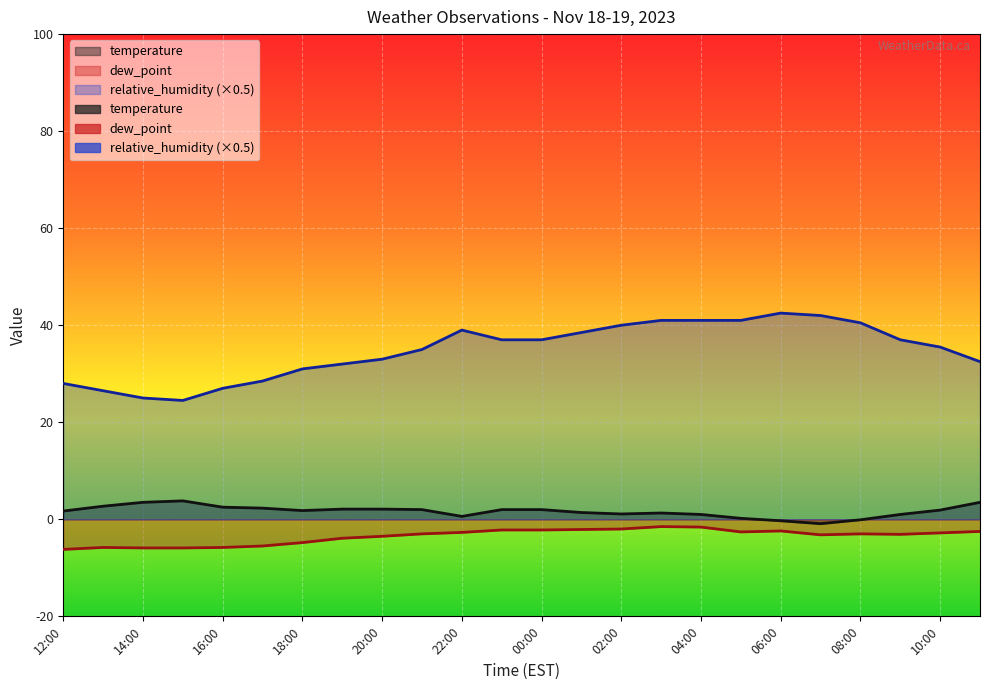

Reading left to right, extract all data points from this chart.

temperature: 12:00=1.7	13:00=2.7	14:00=3.5	15:00=3.8	16:00=2.5	17:00=2.3	18:00=1.8	19:00=2.1	20:00=2.1	21:00=2.0	22:00=0.6	23:00=2.0	00:00=2.0	01:00=1.4	02:00=1.1	03:00=1.3	04:00=1.0	05:00=0.2	06:00=-0.3	07:00=-0.9	08:00=-0.1	09:00=1.0	10:00=1.9	11:00=3.5
dew_point: 12:00=-6.2	13:00=-5.8	14:00=-5.9	15:00=-5.9	16:00=-5.8	17:00=-5.5	18:00=-4.8	19:00=-3.9	20:00=-3.5	21:00=-3.0	22:00=-2.7	23:00=-2.2	00:00=-2.2	01:00=-2.1	02:00=-2.0	03:00=-1.5	04:00=-1.6	05:00=-2.6	06:00=-2.4	07:00=-3.2	08:00=-3.0	09:00=-3.1	10:00=-2.8	11:00=-2.5
relative_humidity: 12:00=28.0	13:00=26.5	14:00=25.0	15:00=24.5	16:00=27.0	17:00=28.5	18:00=31.0	19:00=32.0	20:00=33.0	21:00=35.0	22:00=39.0	23:00=37.0	00:00=37.0	01:00=38.5	02:00=40.0	03:00=41.0	04:00=41.0	05:00=41.0	06:00=42.5	07:00=42.0	08:00=40.5	09:00=37.0	10:00=35.5	11:00=32.5